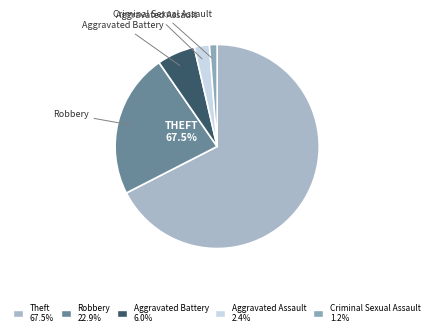

To the nearest percent, what is the combined percentage of Robbery and Theft?

90%